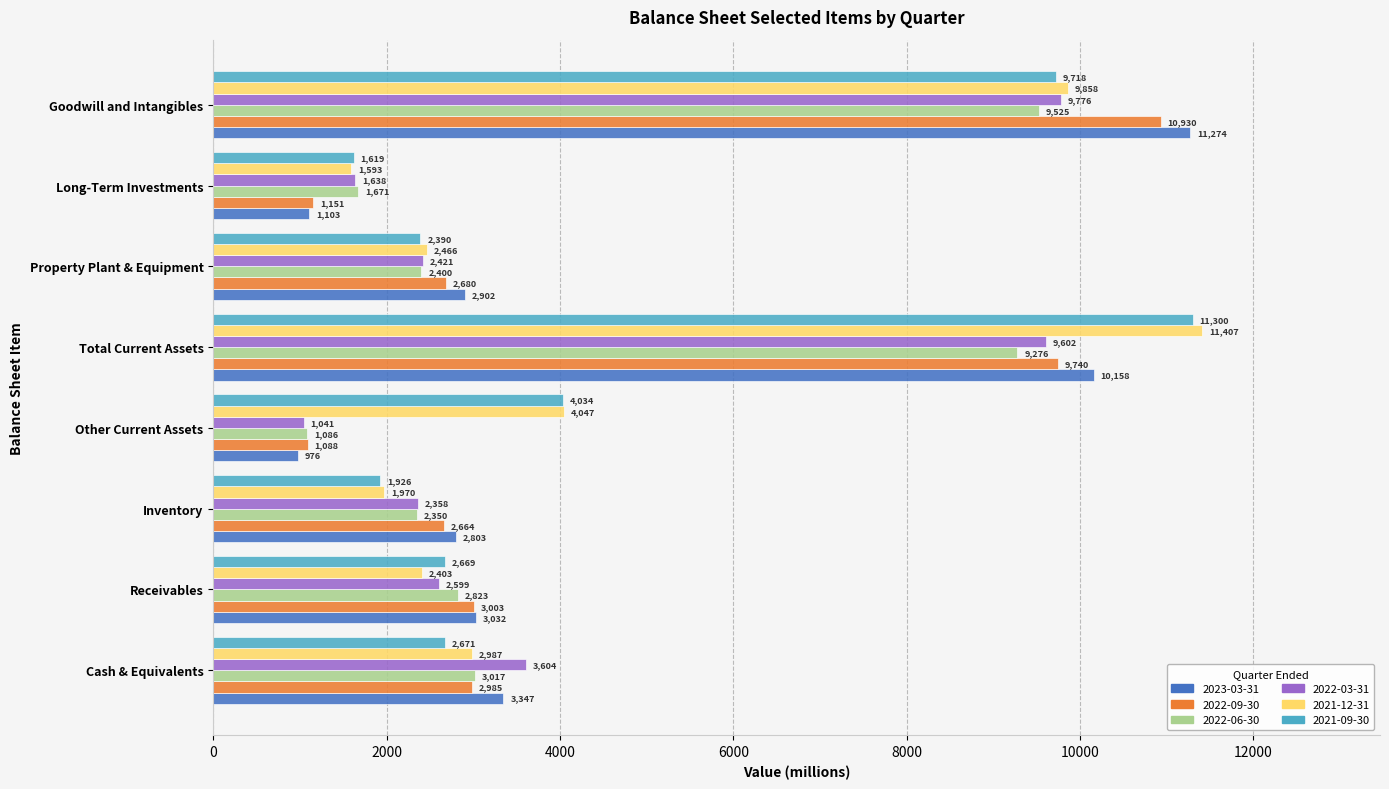

The 2021-12-31 series shows 1970 at Inventory. True or false?

True